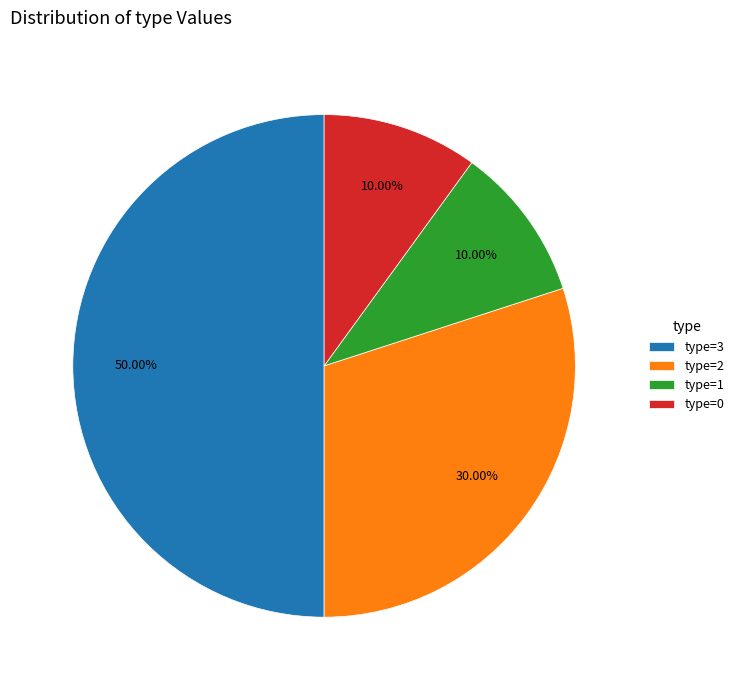

Is the sum of type=0 and type=3 greater than half?

Yes